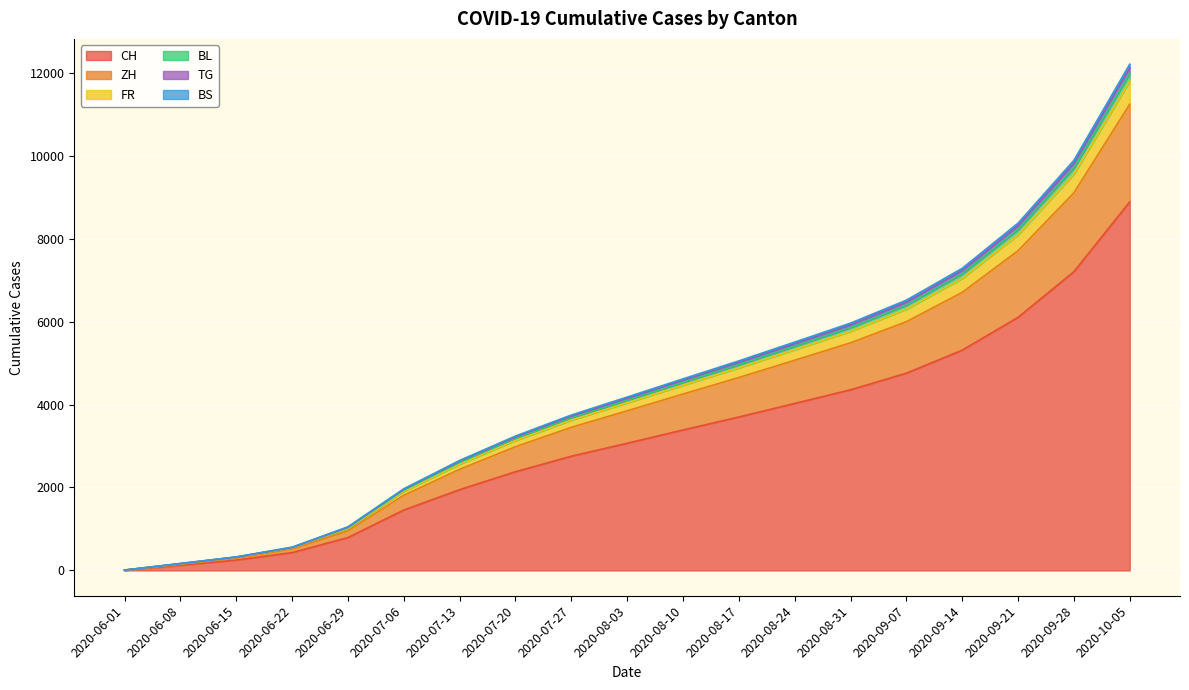

What is the average value of the CH series?

3207